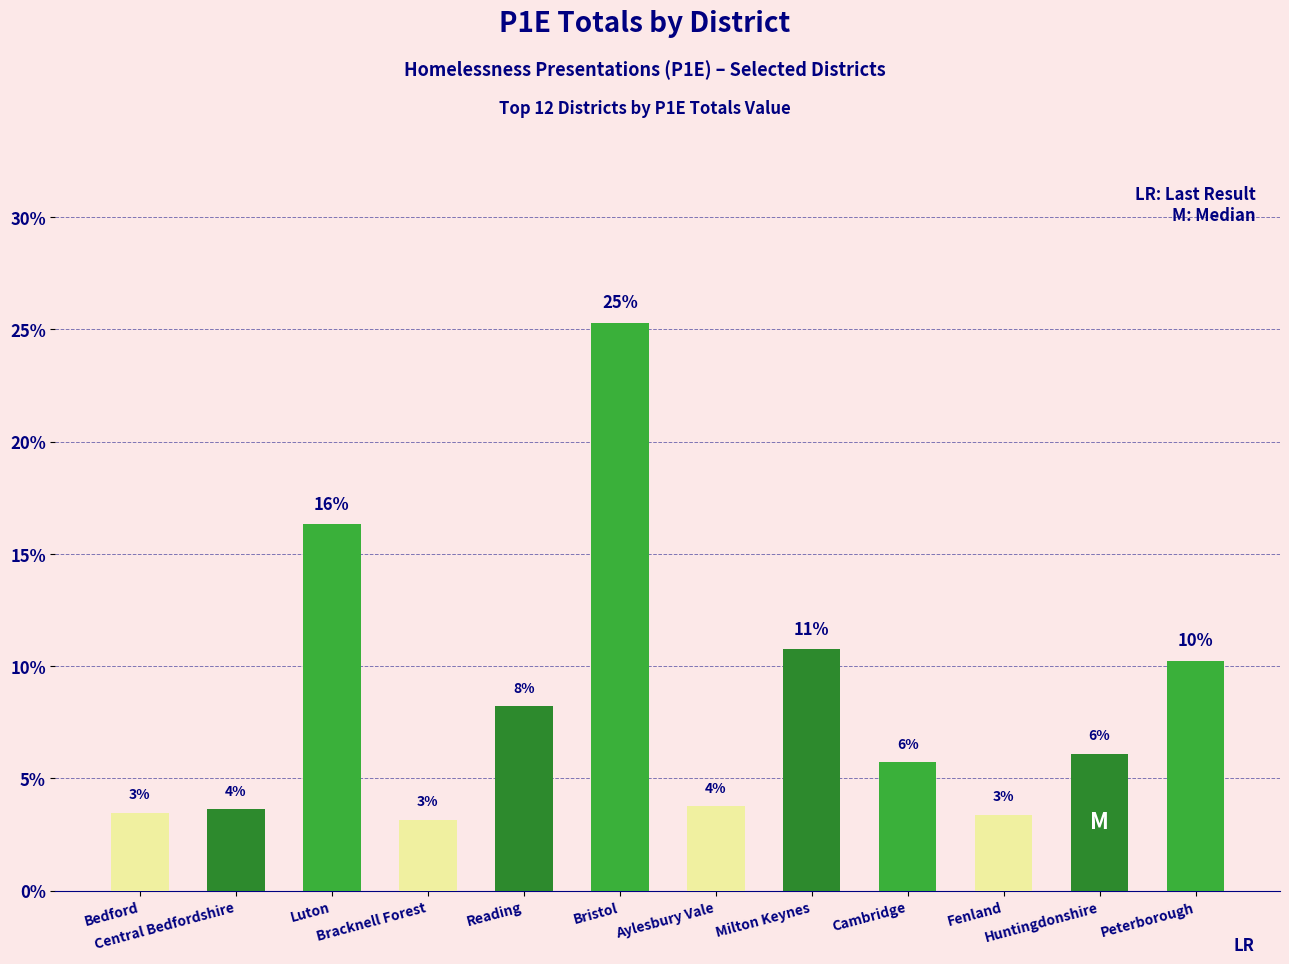

Does the chart contain any negative values?

No